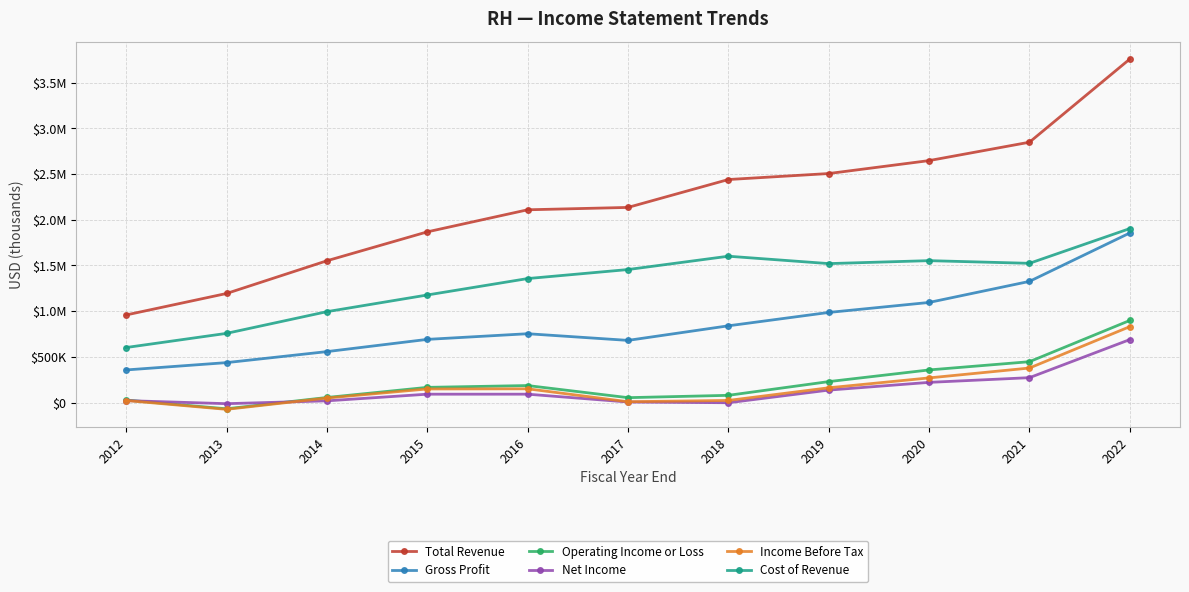

Which series has the widest spread of values?

Total Revenue